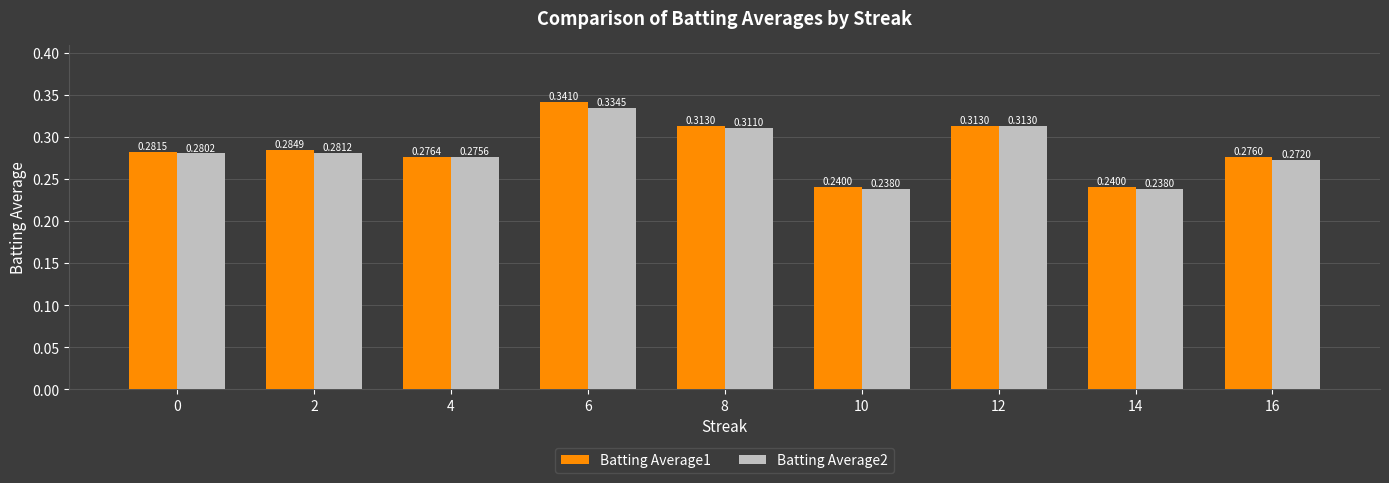

List the series in order of their peak value, highest first.

Batting Average1, Batting Average2